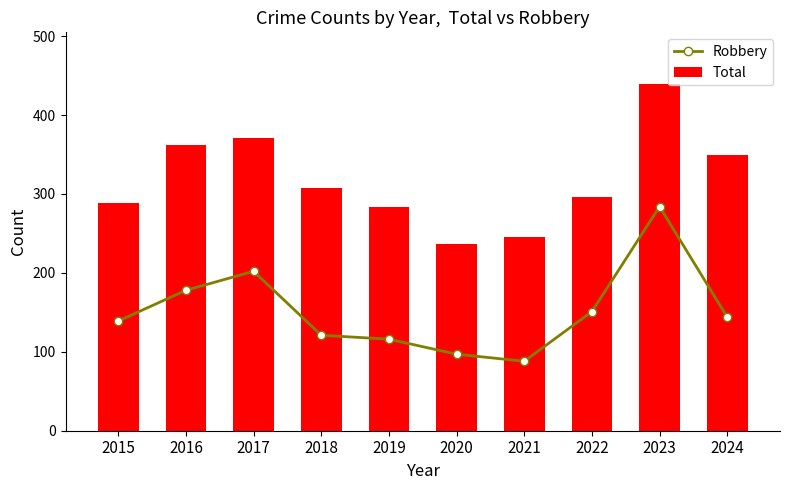

Where is Total nearest to the value 338?

2024